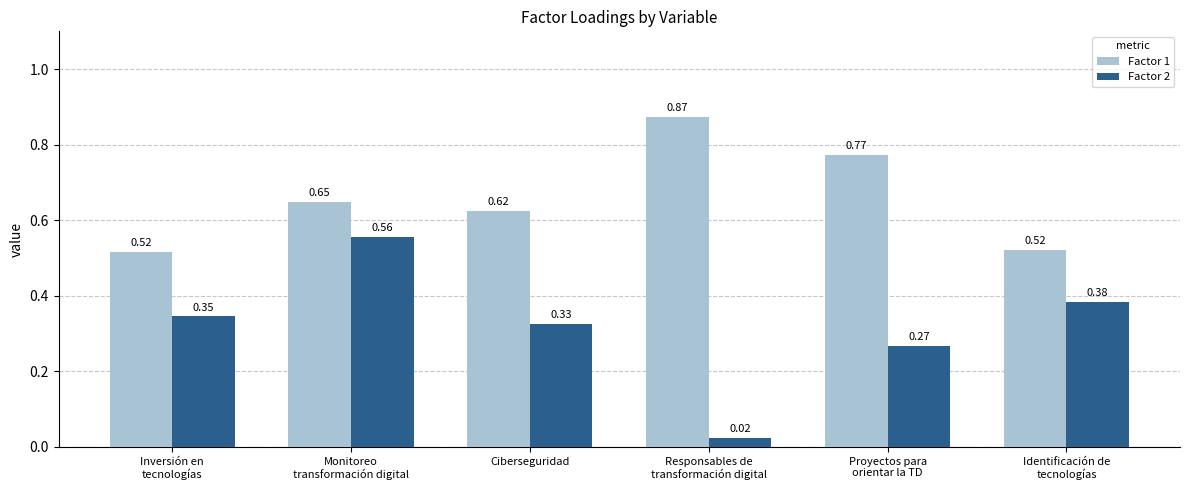

At which label does Factor 2 reach its minimum?

Responsables de
transformación digital